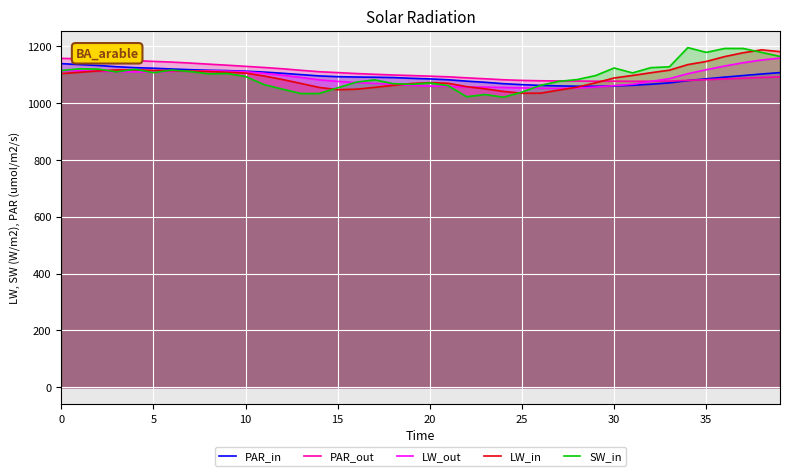

At which category does the chart reach its minimum across all series?

24